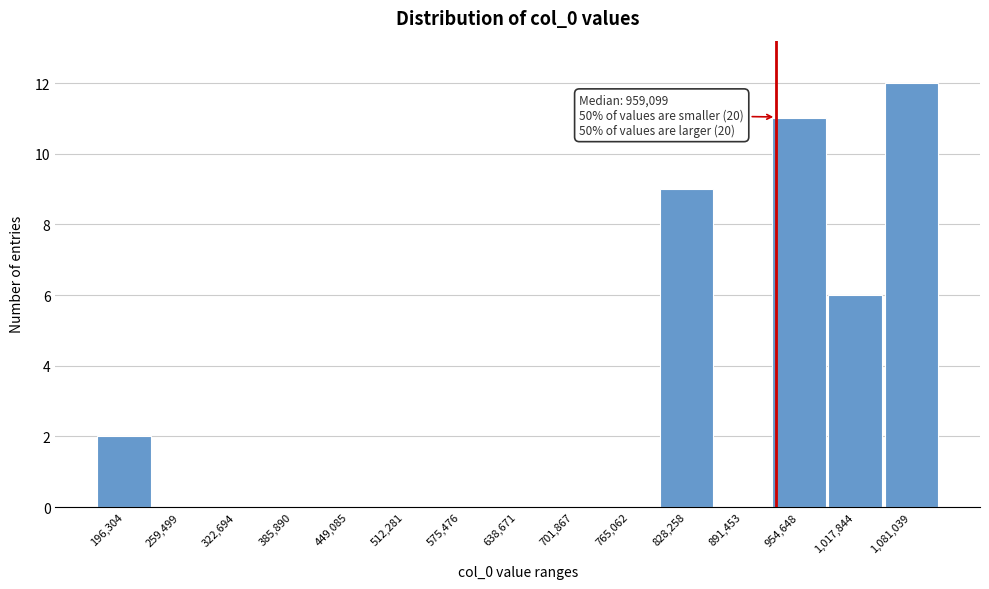

Reading right to left, list all the values displayed in this chart.

1,081,039=12	1,017,844=6	954,648=11	891,453=0	828,258=9	765,062=0	701,867=0	638,671=0	575,476=0	512,281=0	449,085=0	385,890=0	322,694=0	259,499=0	196,304=2